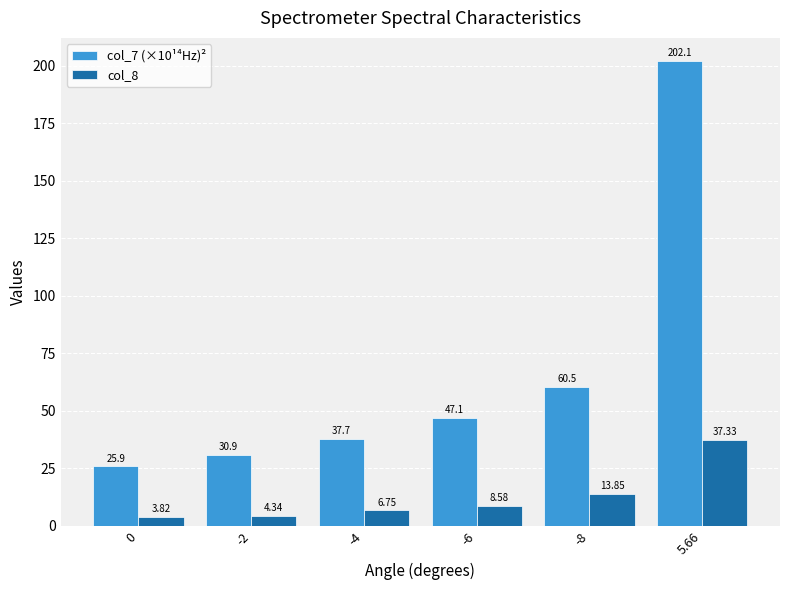

How many bars are there in each group?

2